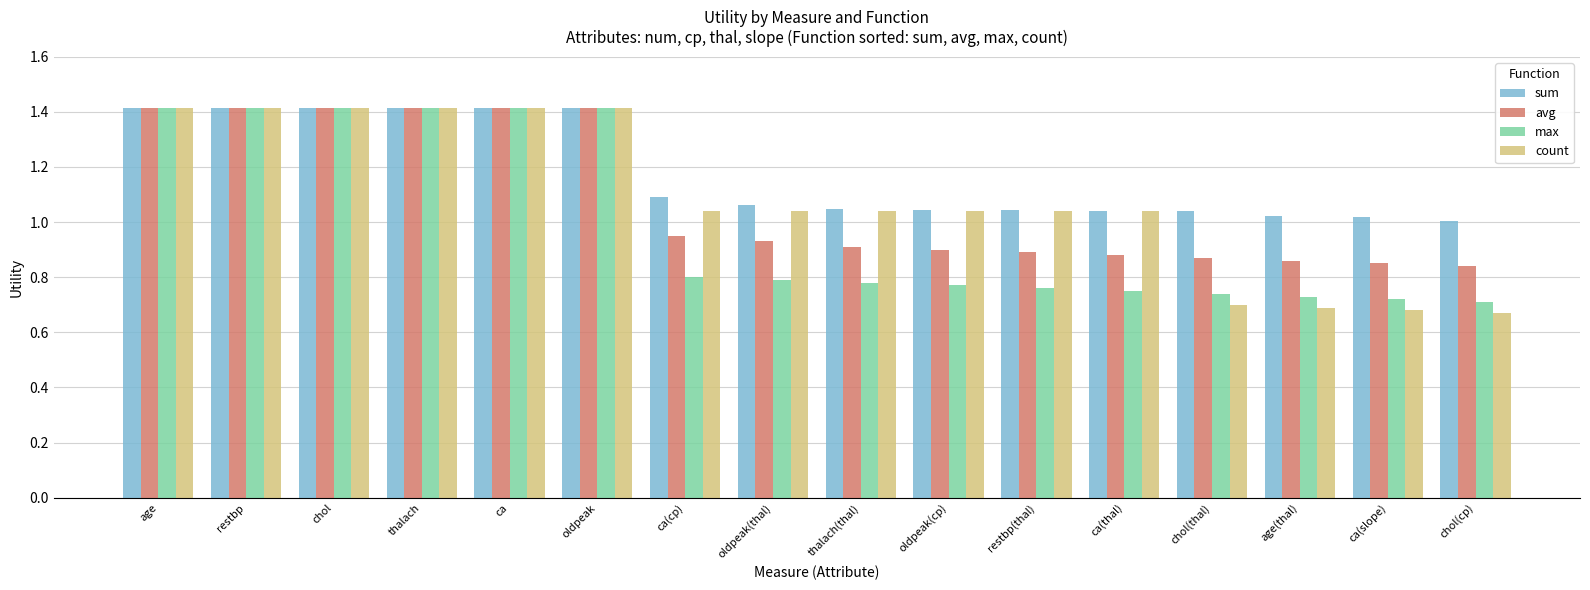

Read the count value at oldpeak.

1.4